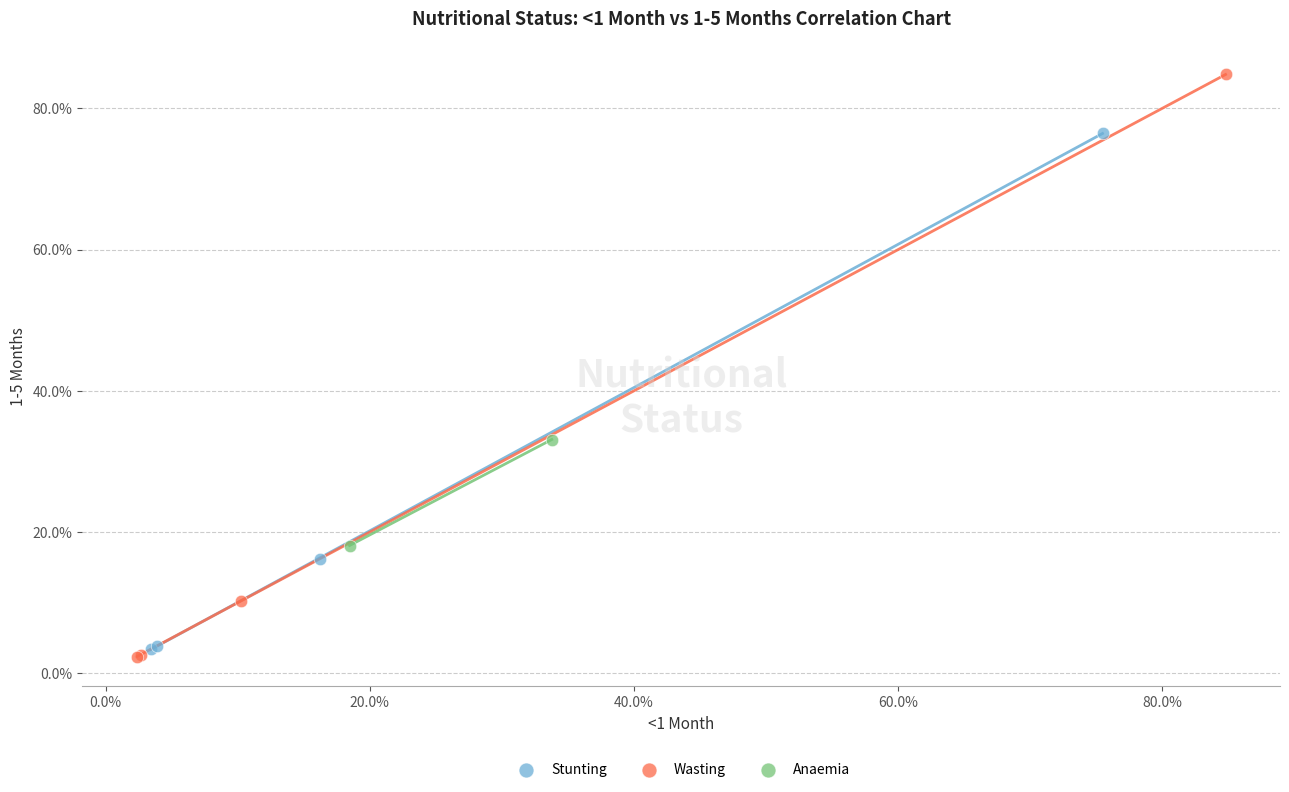

What are all the series names shown in the legend?

Stunting, Wasting, Anaemia